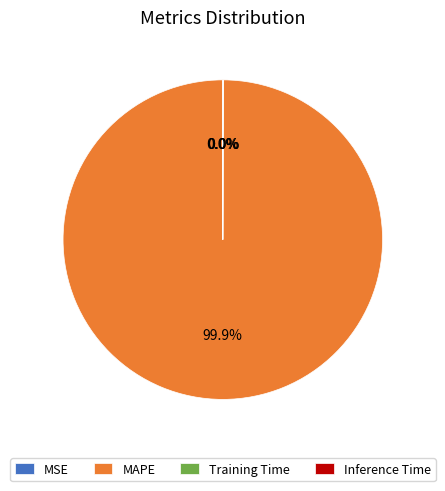

Which slice is the largest?

MAPE